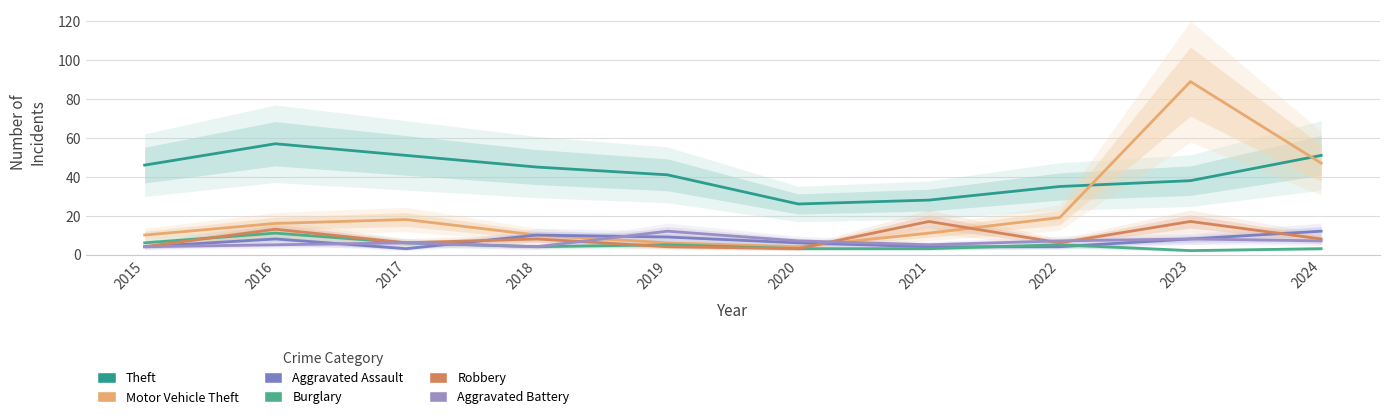

Which label corresponds to the largest value in the chart?

2023